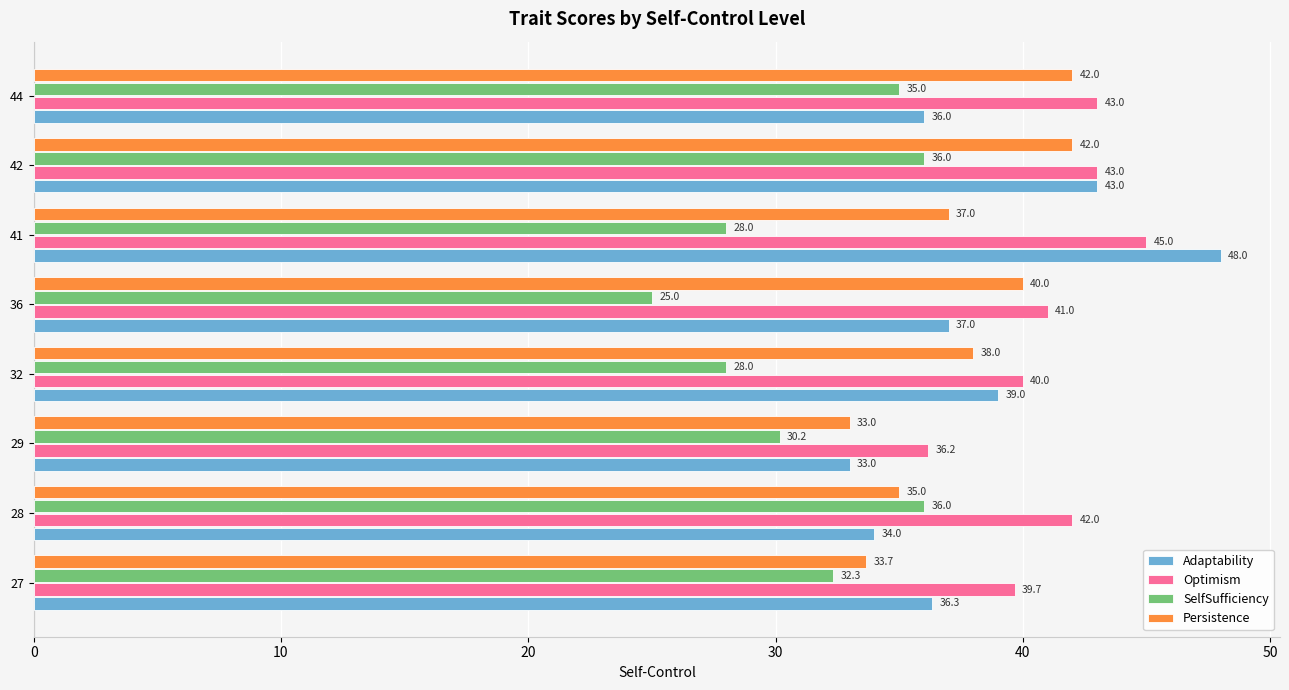

Which series has the widest spread of values?

Adaptability